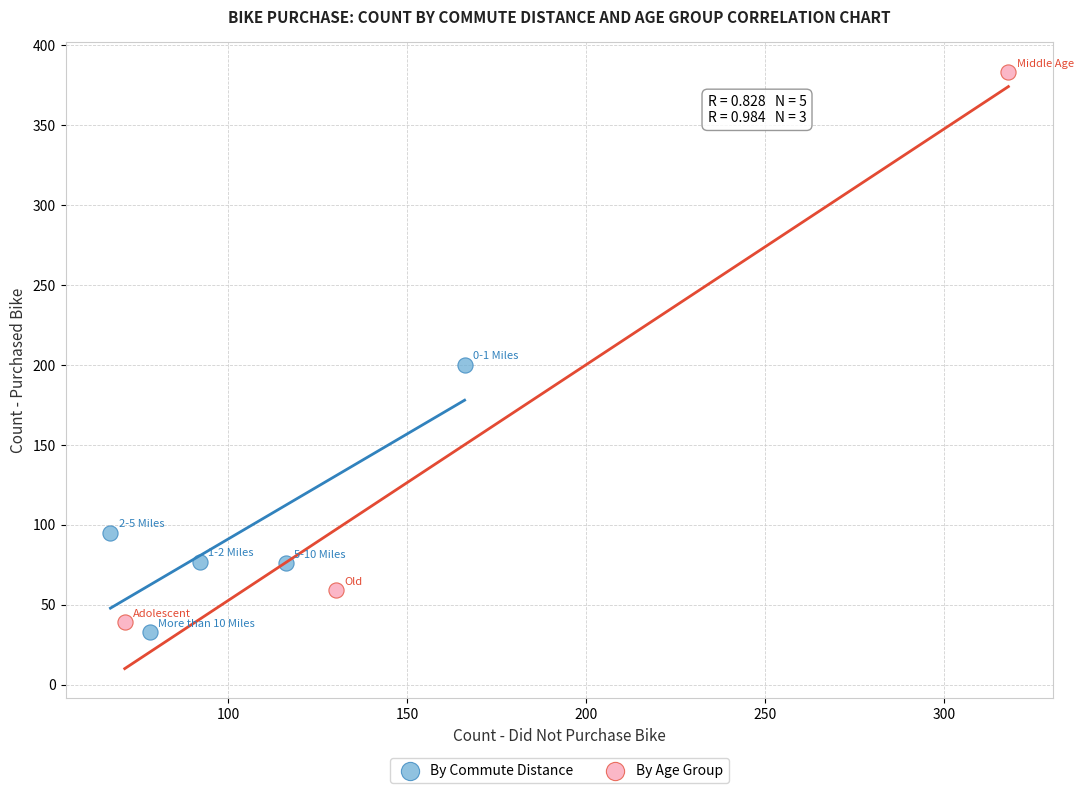

Which series reaches the maximum Y coordinate?

By Age Group